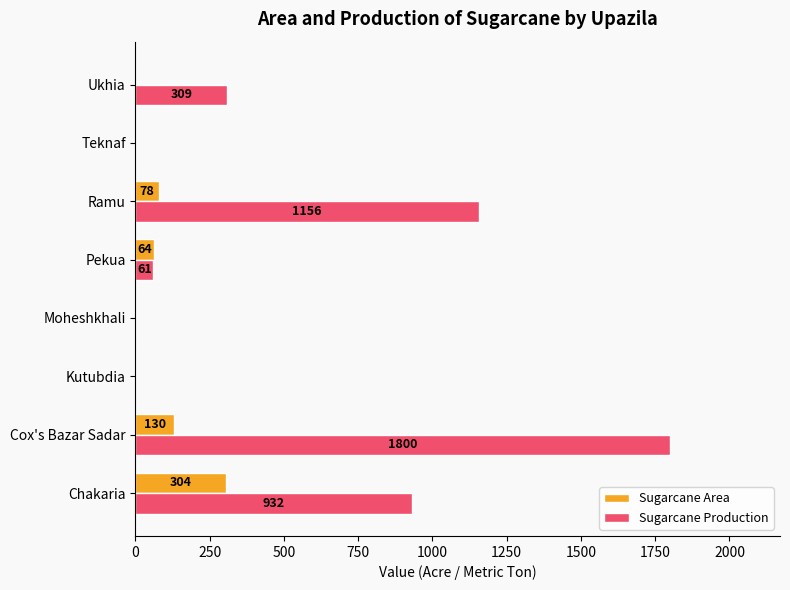

What is the maximum value for Sugarcane Area?

304